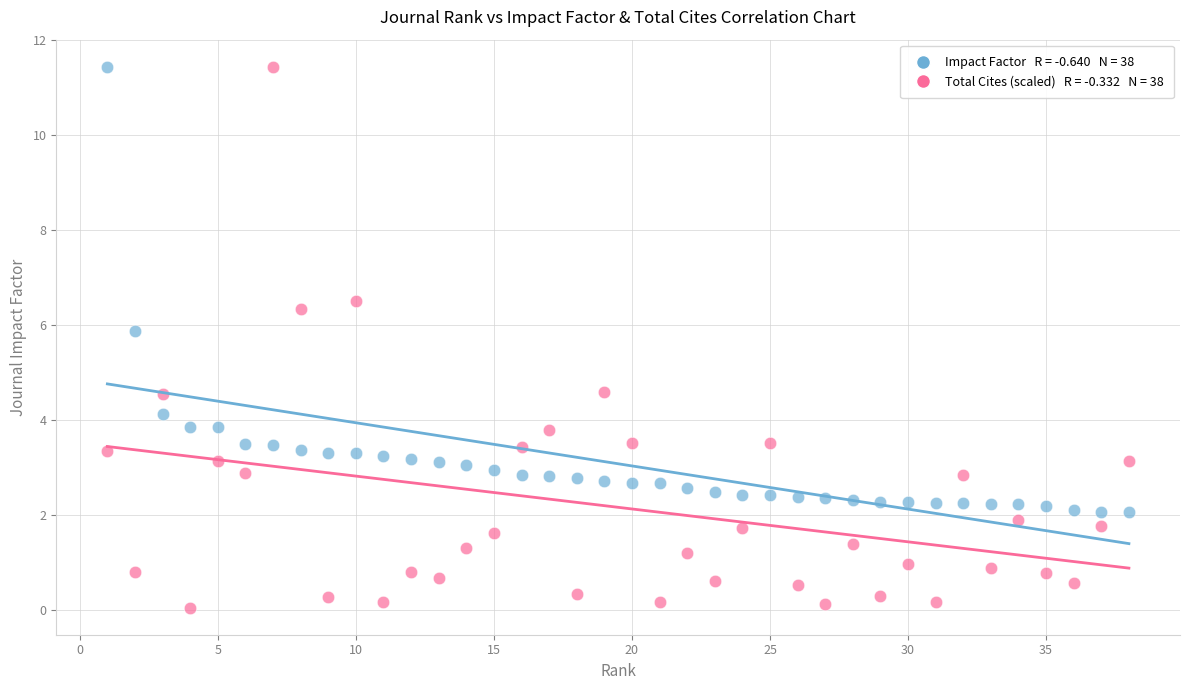

Across all data points, what is the range of Y values (max minus min)?

11.4